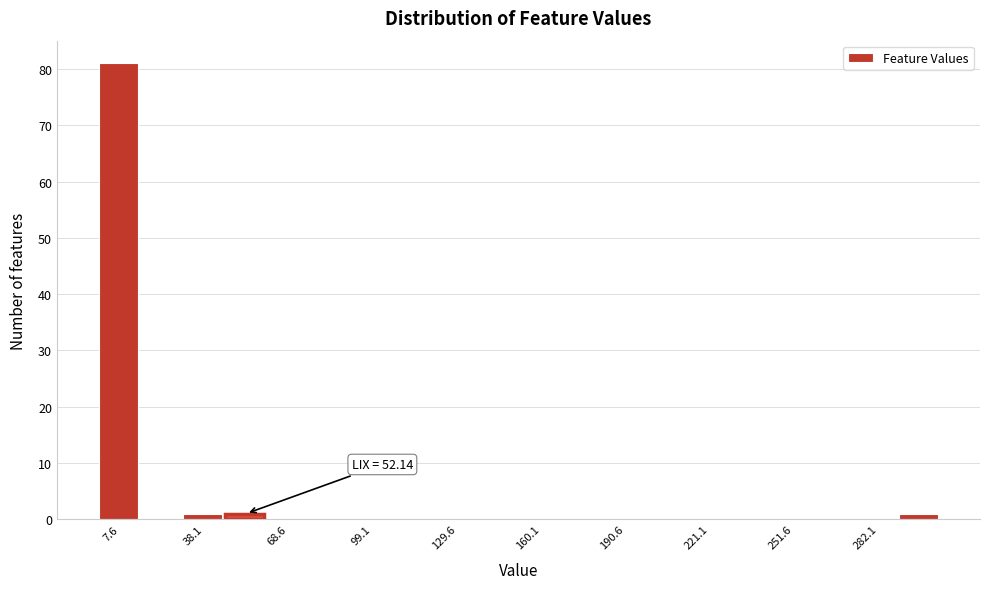

Read against the x-axis, roughly where is the centre of the tallest bar?

5